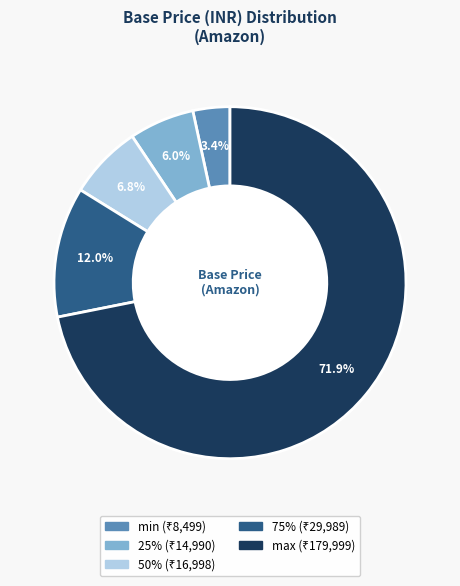

What percentage do min and 25% together represent?

9.4%